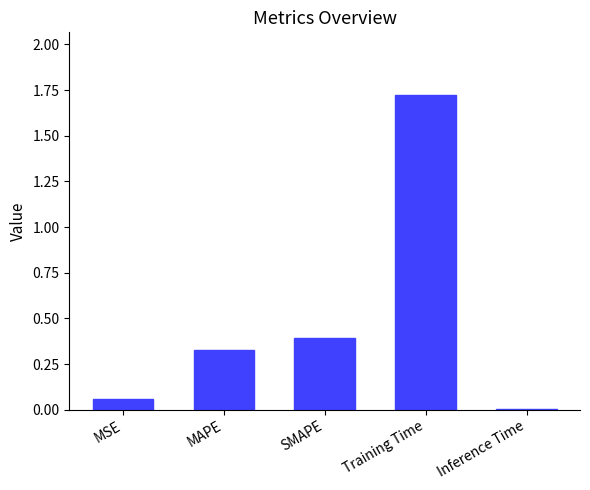

Between Inference Time and MAPE, which is larger?

MAPE